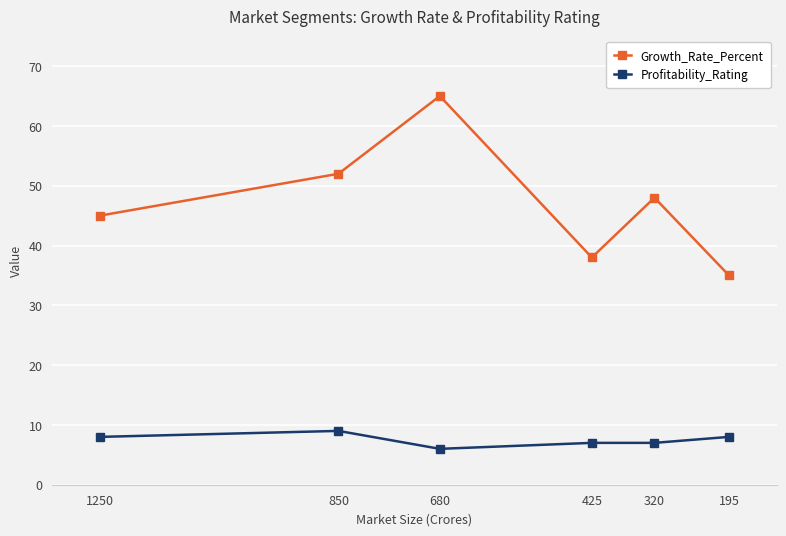

How many values in the Growth_Rate_Percent series are below 48?

3